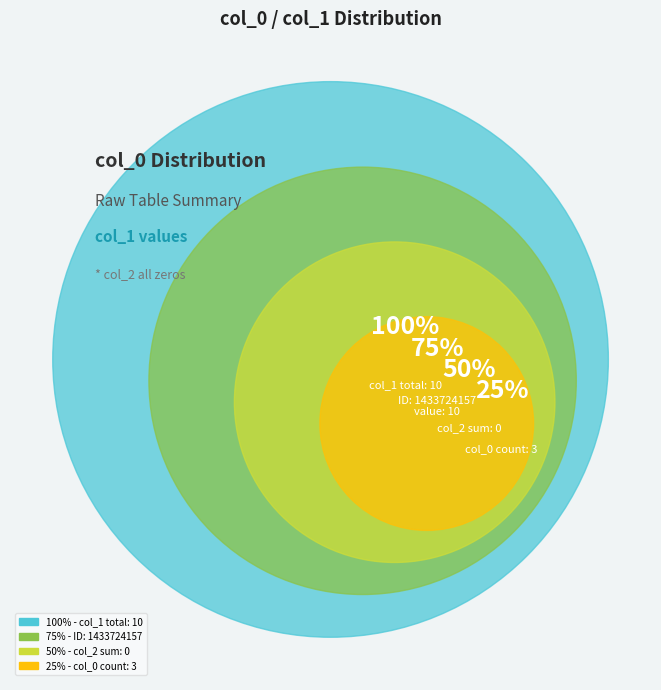

What portion of the pie excludes 1424700747?

100.0%